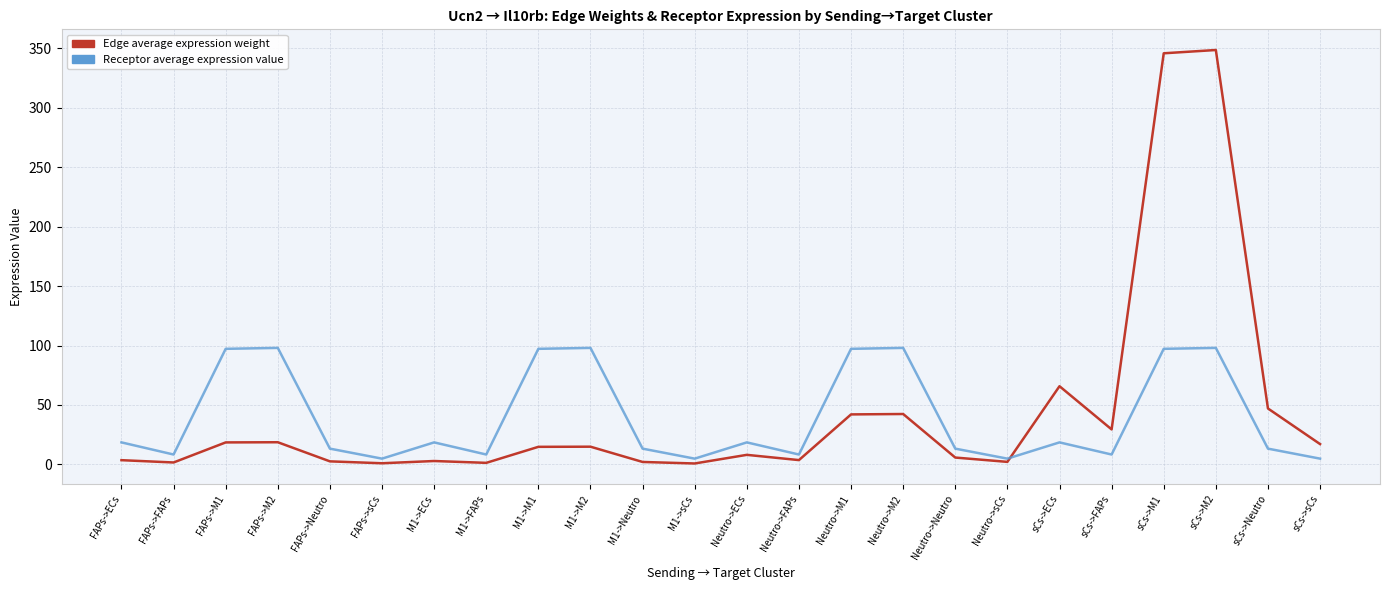

Which series changed the most between M1->M2 and Neutro->ECs?

Receptor average expression value